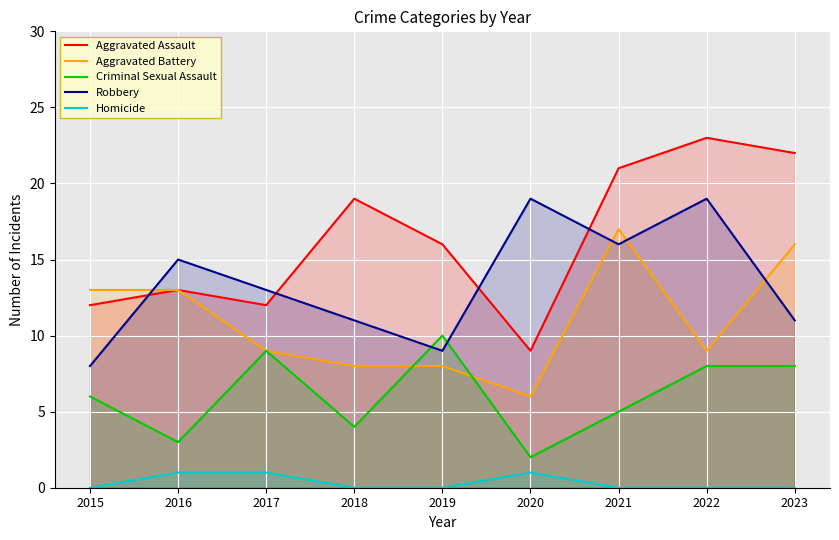

Between which two adjacent categories do Aggravated Battery and Criminal Sexual Assault first intersect?

2018 and 2019